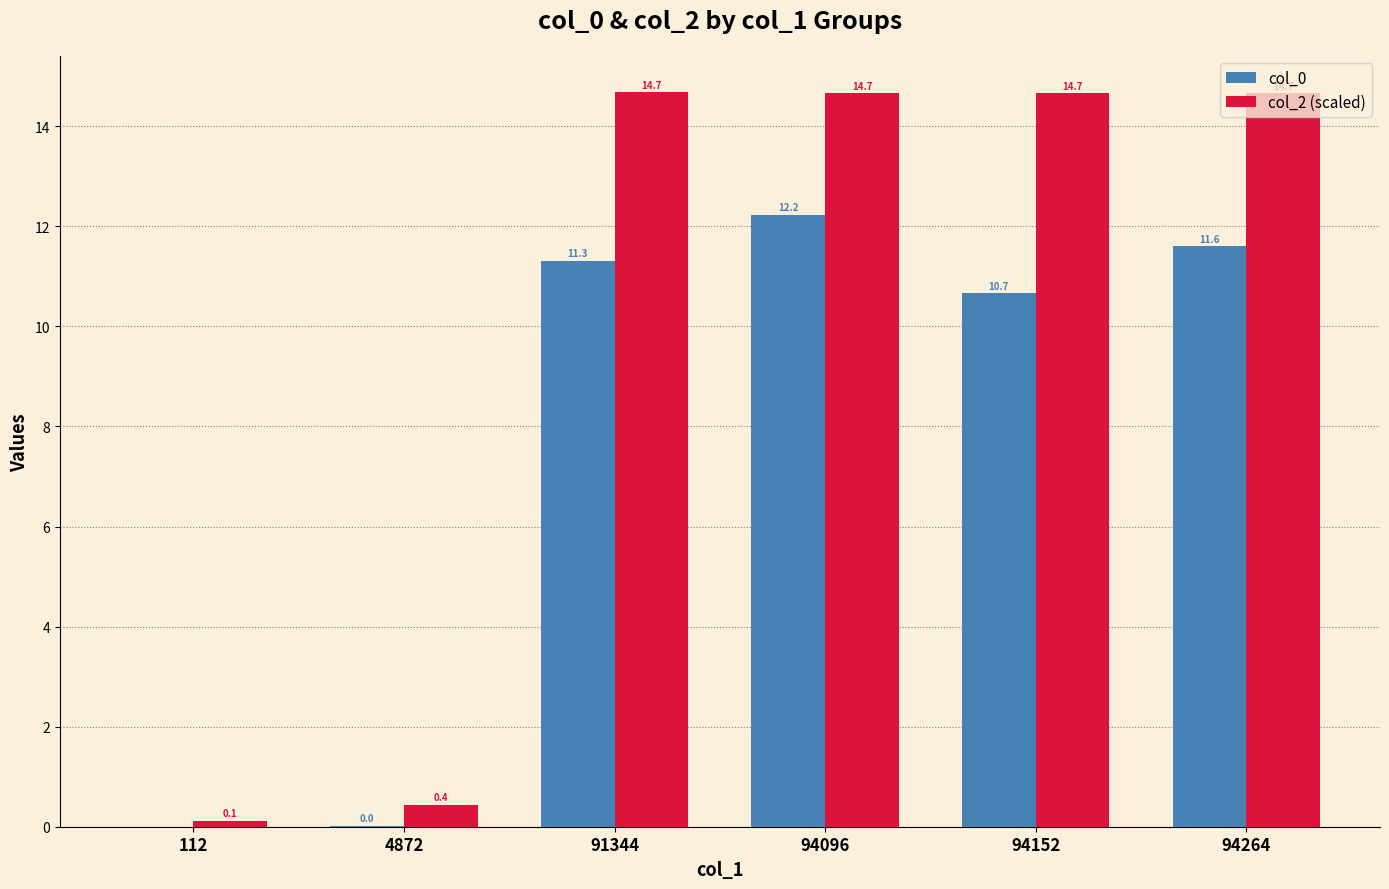

Which series changed the most between 4872 and 94264?

col_2 (scaled)